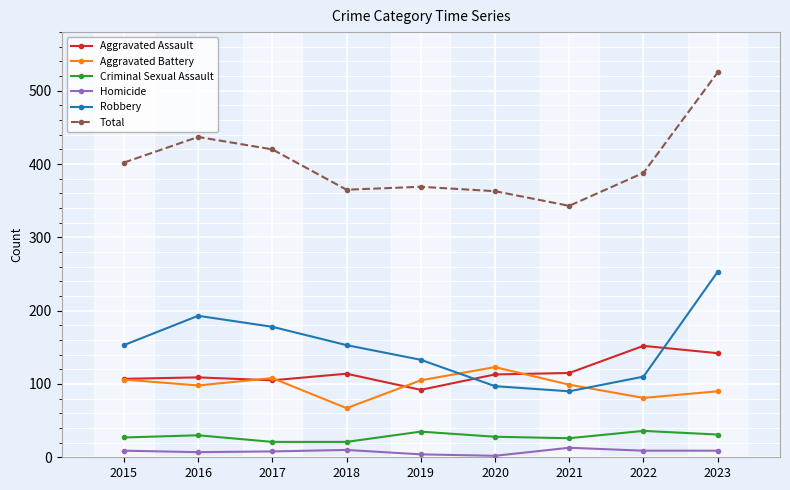

What is the highest value of the Robbery series?

253